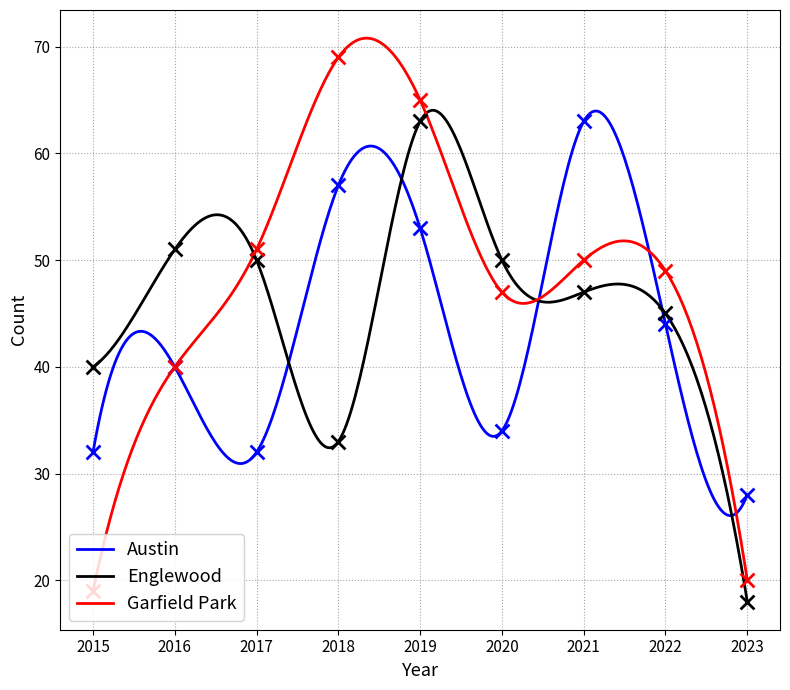

Is the value of Austin at 2015 greater than the value of Englewood at 2015?

No